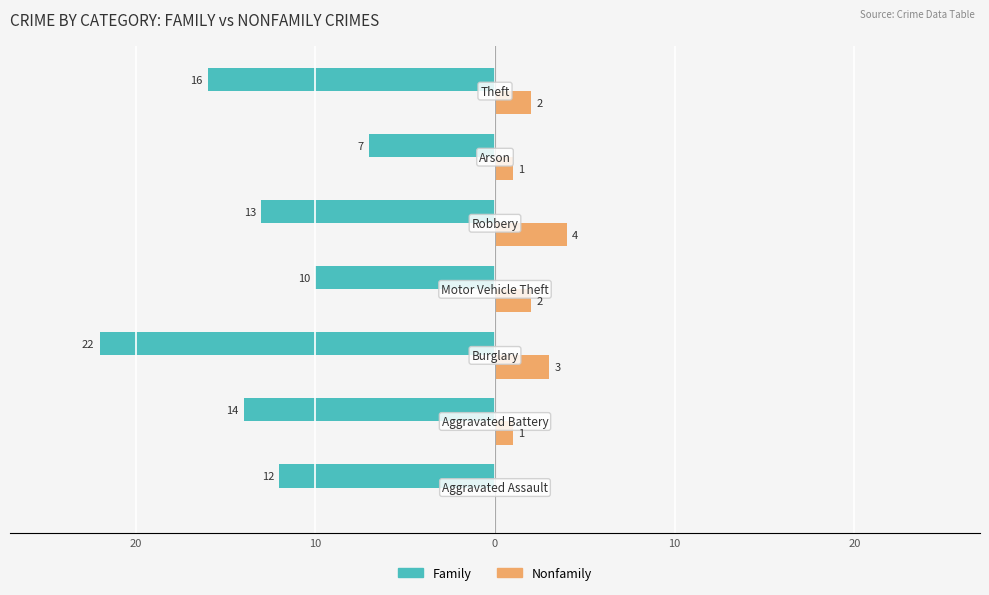

Reading left to right, transcribe all the data shown in this chart.

Family: 30=-12	20=-14	10=-22	0=-10	10=-13	20=-7	30=-16
Nonfamily: 30=0	20=1	10=3	0=2	10=4	20=1	30=2